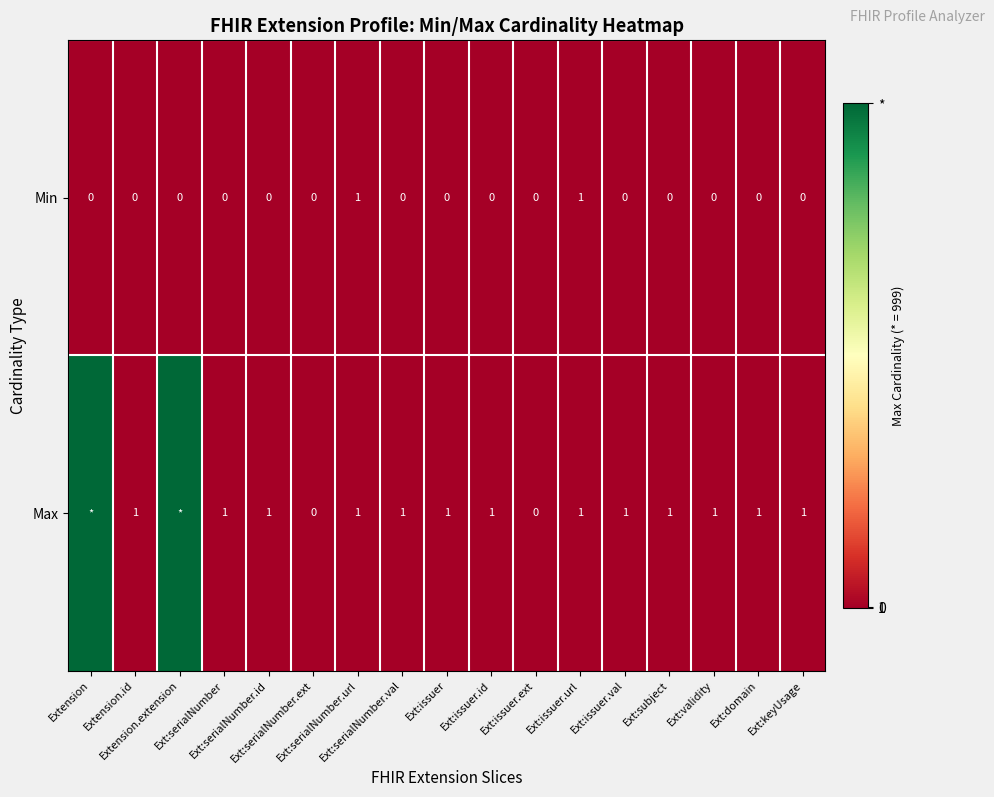

At which label is Min closest to 0?

Extension